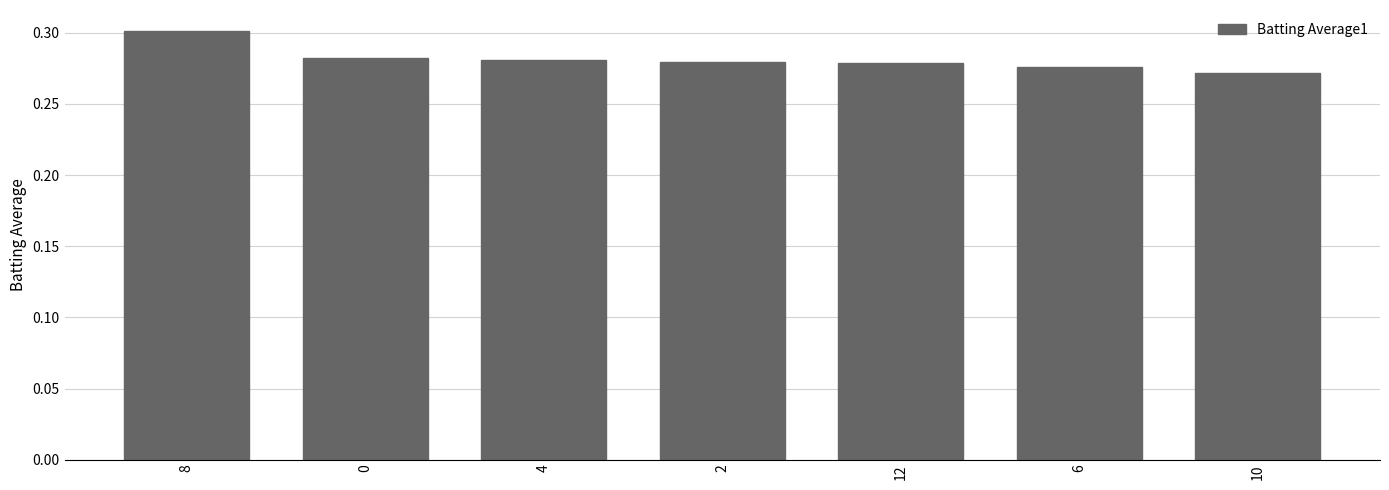

Which label corresponds to the largest value in the chart?

8